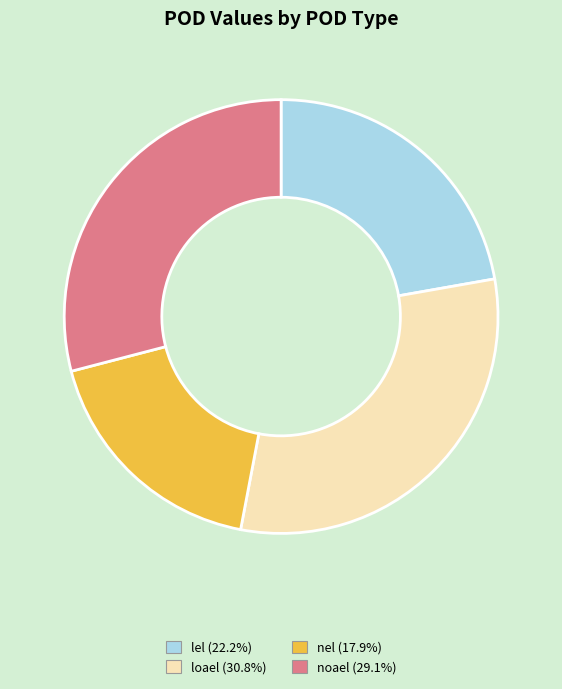

Does any single category account for the majority?

No